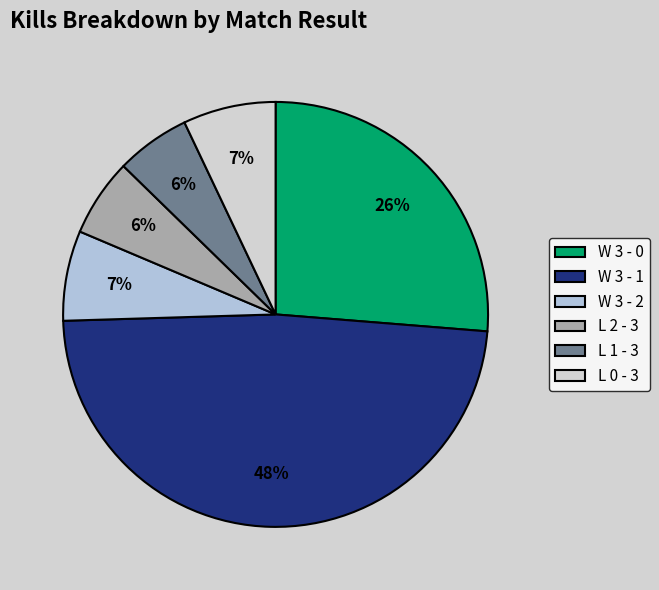

Approximately how many times larger is the value at W 3 - 2 compared to W 3 - 0?

0.3